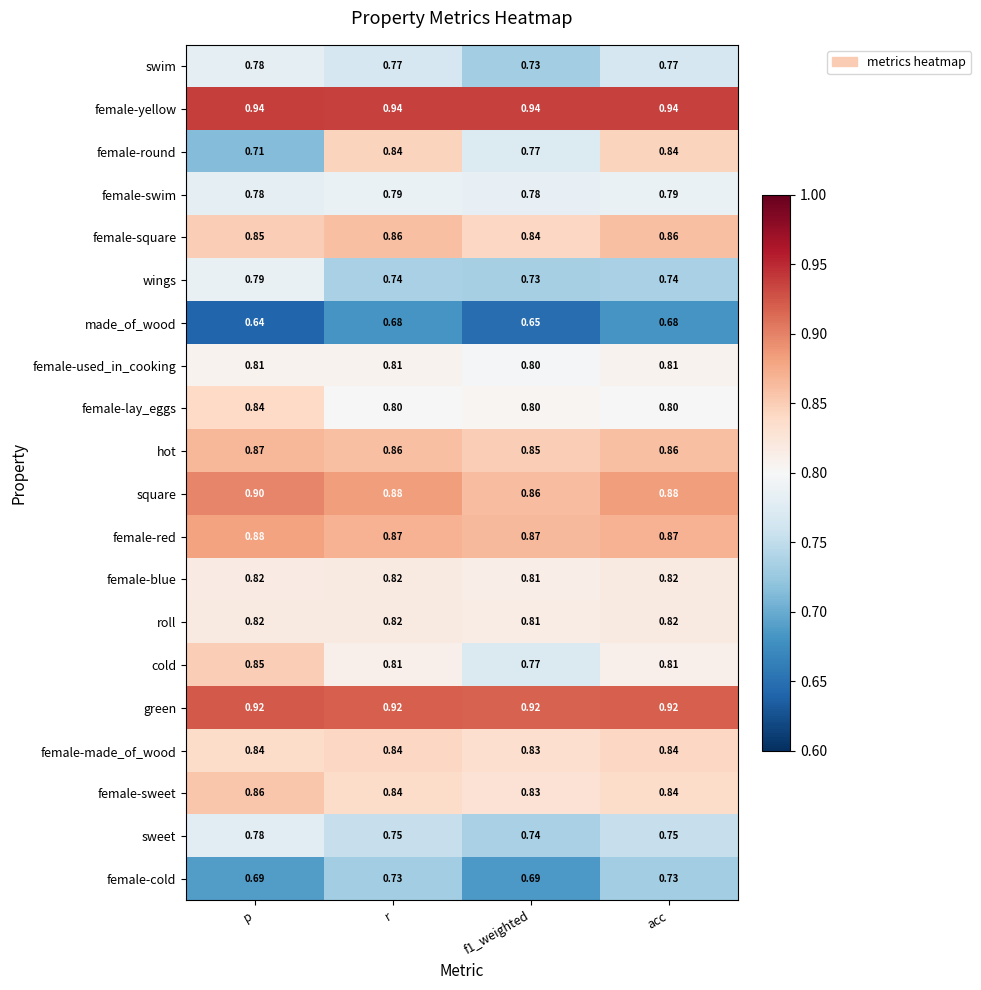

Which series has the largest range (max minus min)?

female-round